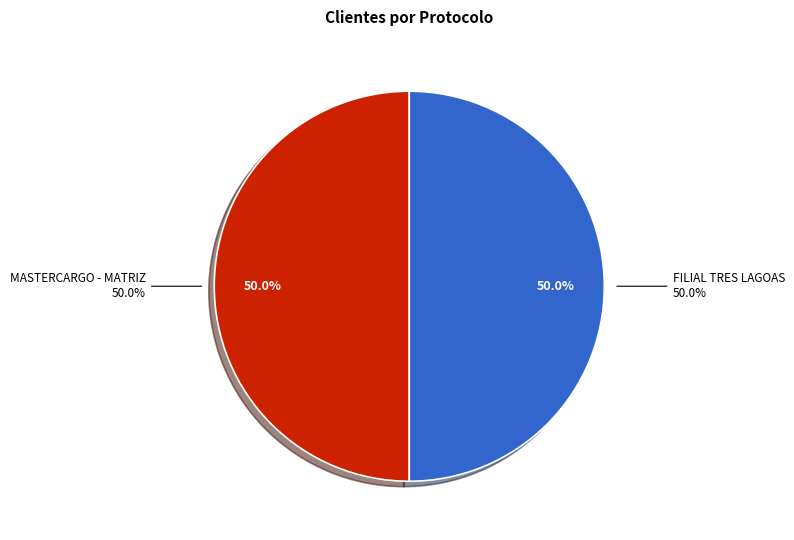

True or false: FILIAL TRES LAGOAS accounts for 50% of the total.

True